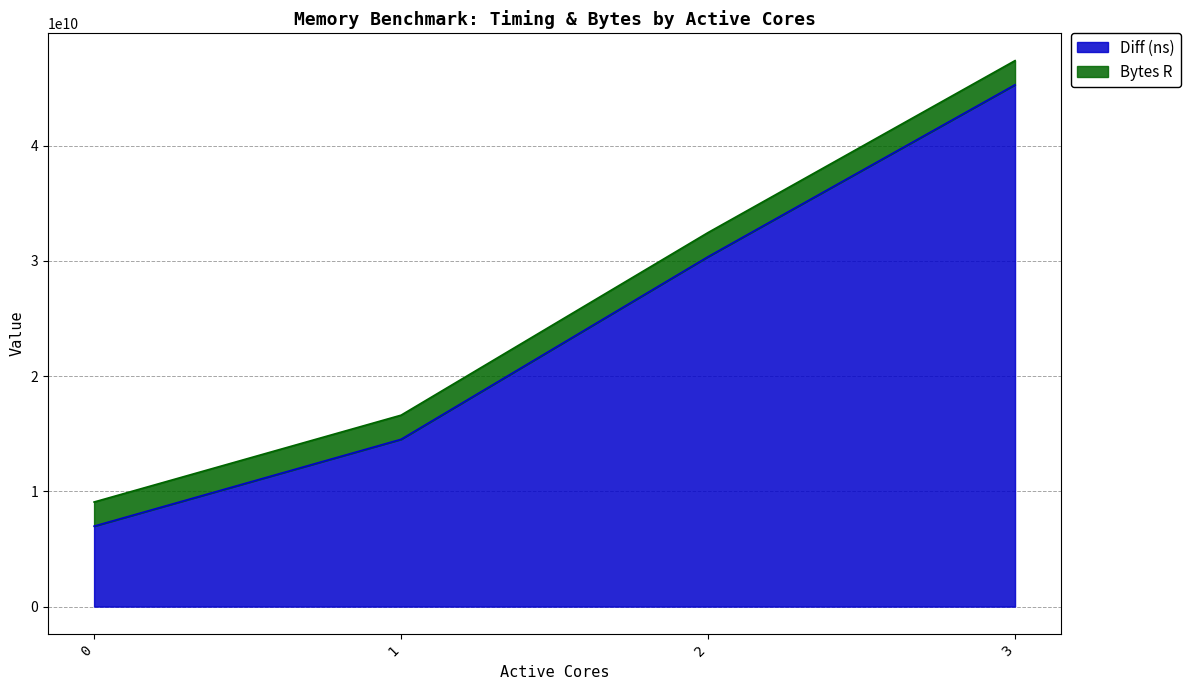

The chart shows a value of 30364010387 at 2. True or false?

True